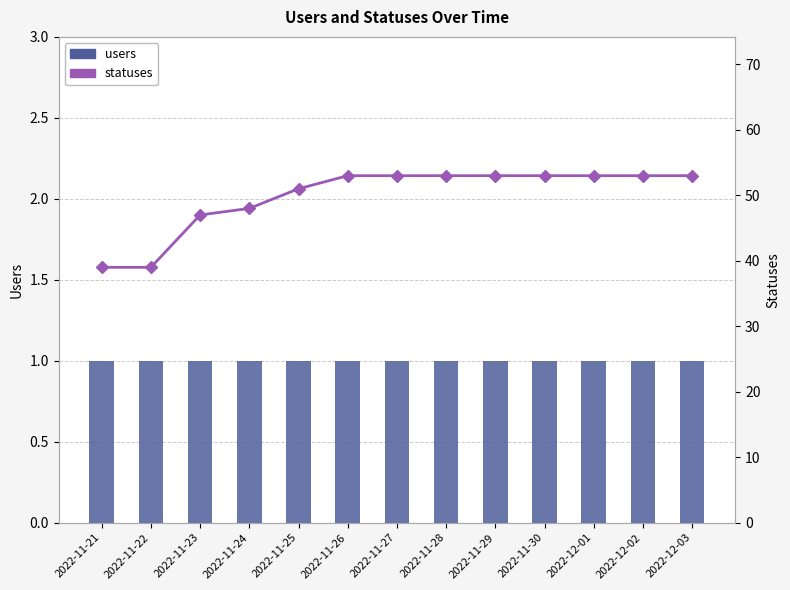

What is the label of the 6th bar from the left?

2022-11-26